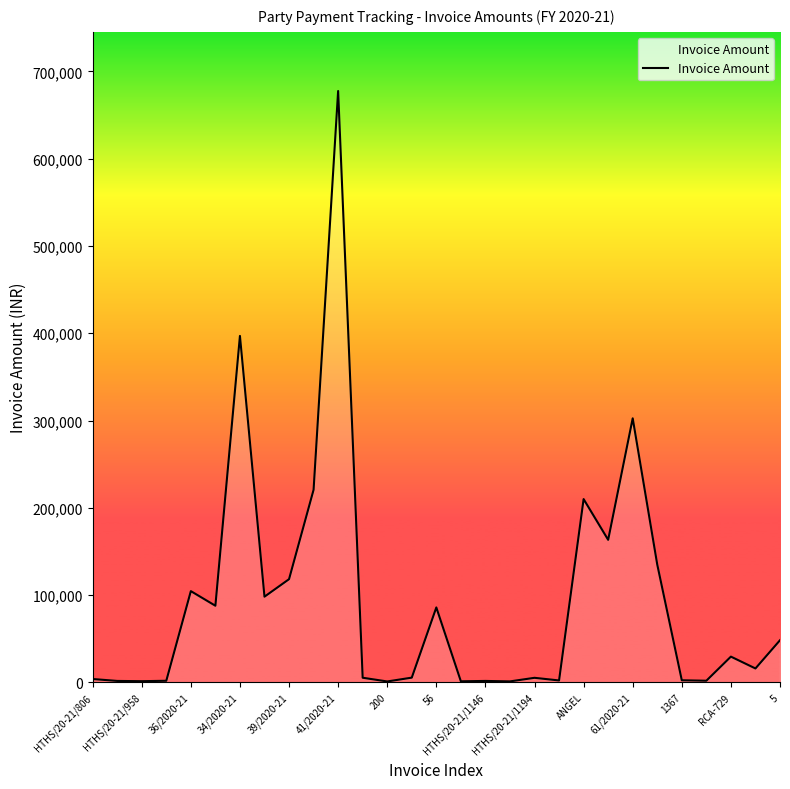

What is the difference between the second highest and second lowest values?

395826.0